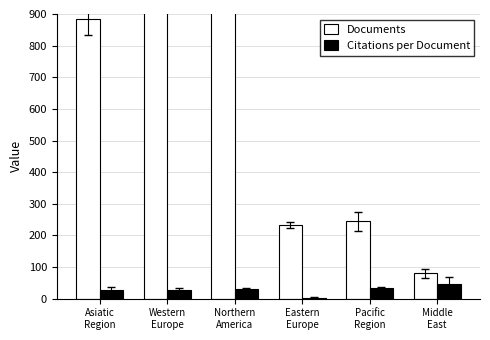

Is the value of Documents at Pacific
Region greater than the value of Citations per Document at Eastern
Europe?

Yes